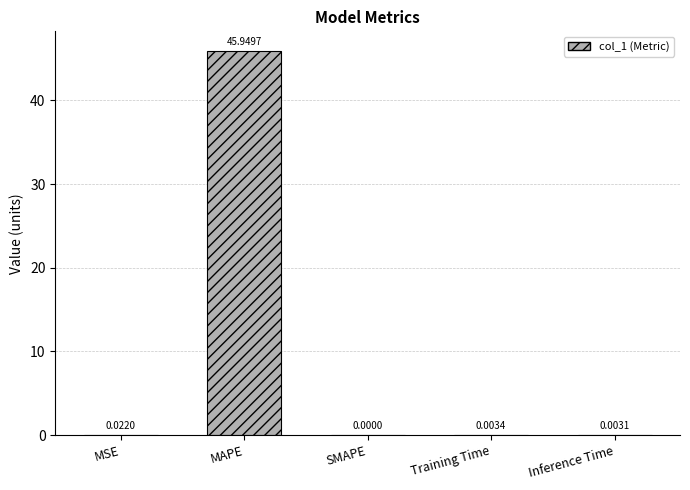

Where is the data nearest to the value 22?

MSE